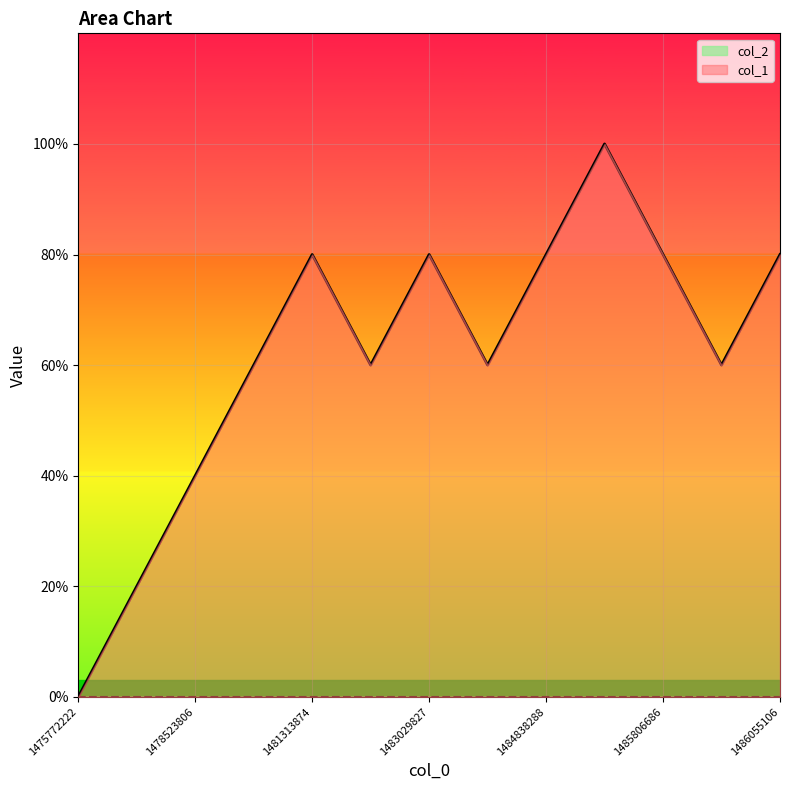

Reading left to right, extract all data points from this chart.

0	1	2	3	4	3	4	3	4	5	4	3	4